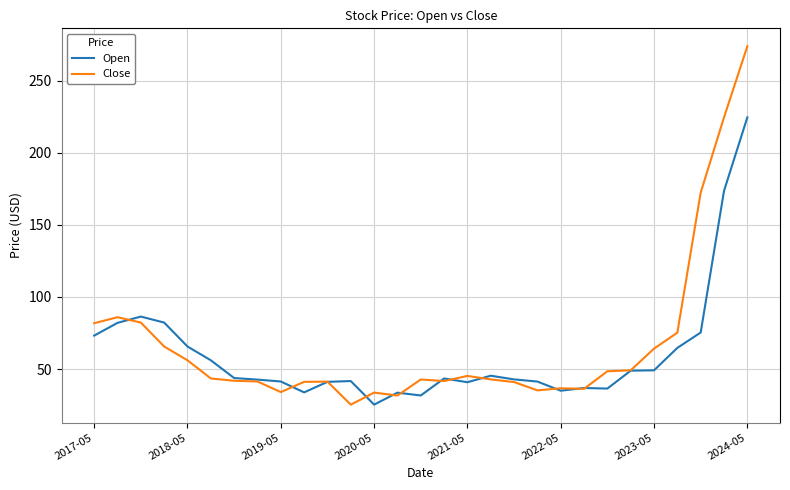

What is the highest value of the Open series?

224.5